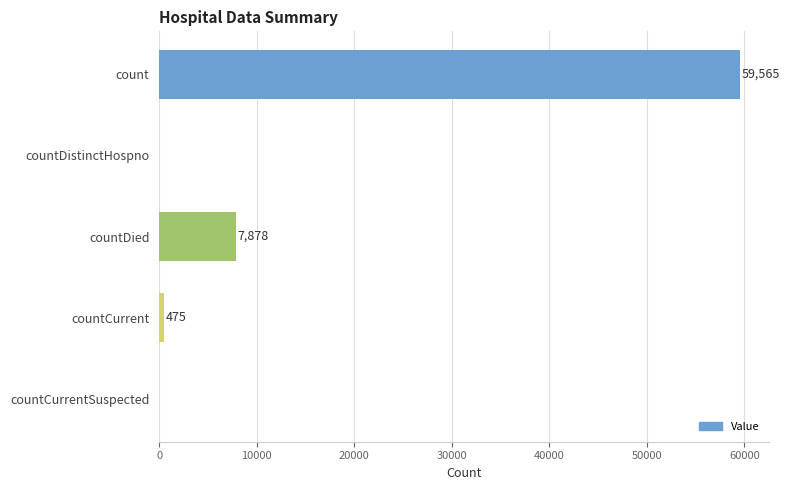

Which has a higher value, countDied or countCurrentSuspected?

countDied